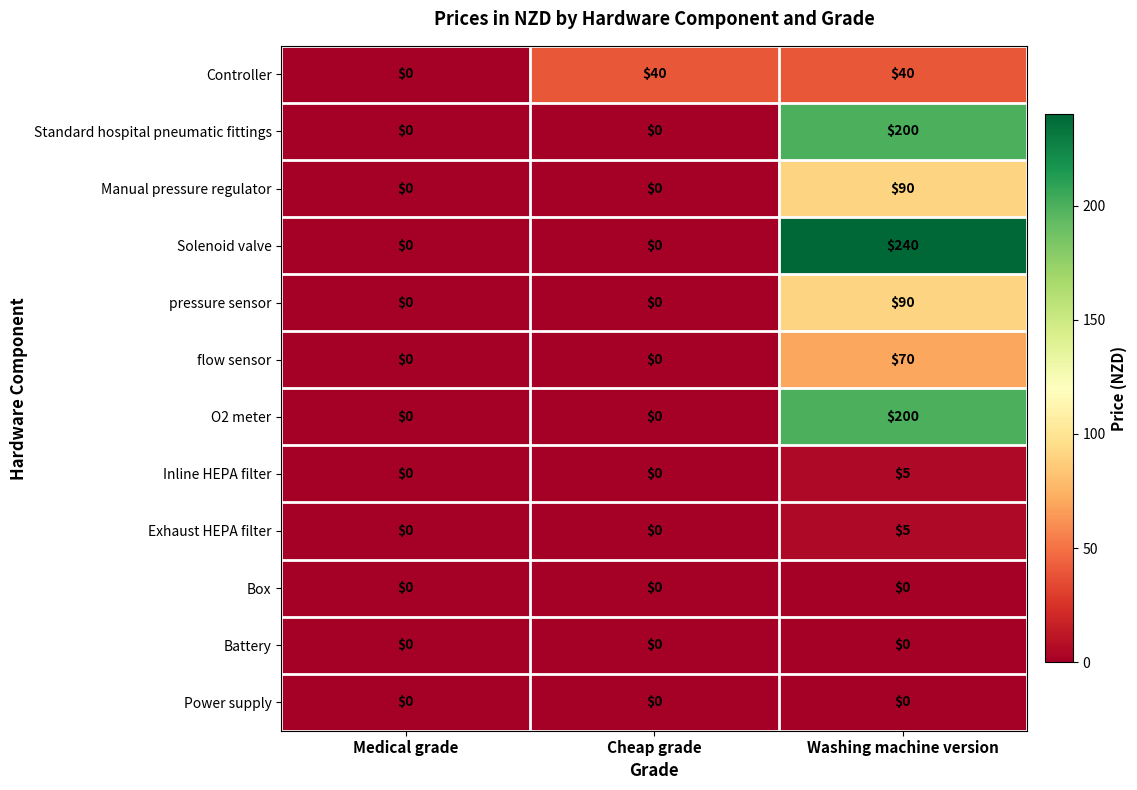

Count the number of categories in the chart.

3